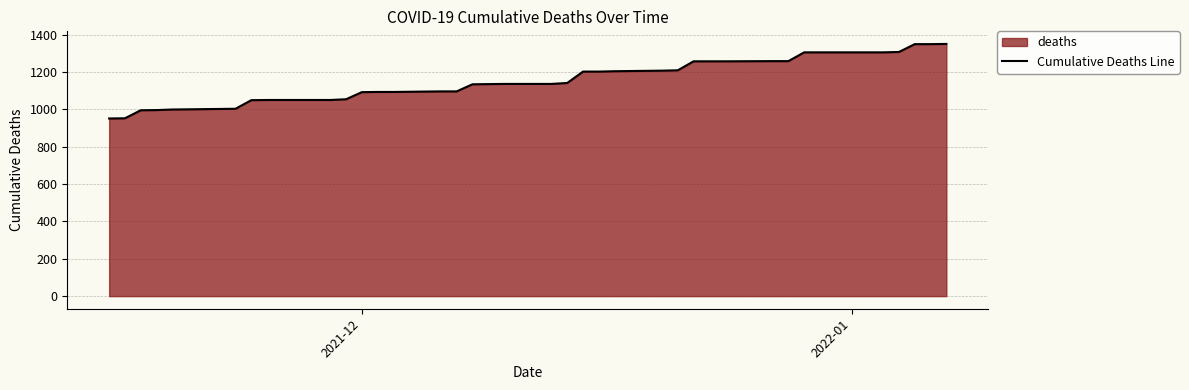

True or false: there are more than 0 points higher than both neighbors.

False